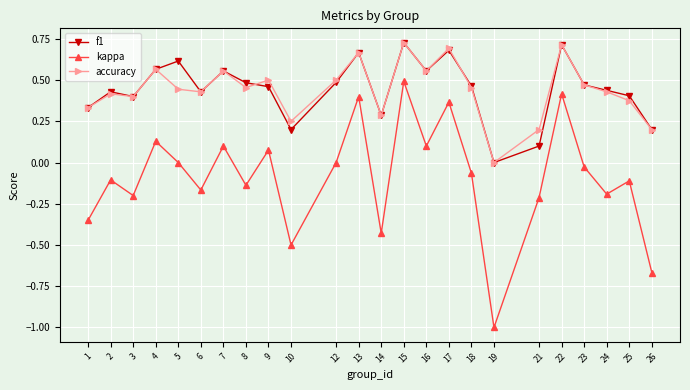

Between 1 and 21, which series saw the biggest shift?

f1